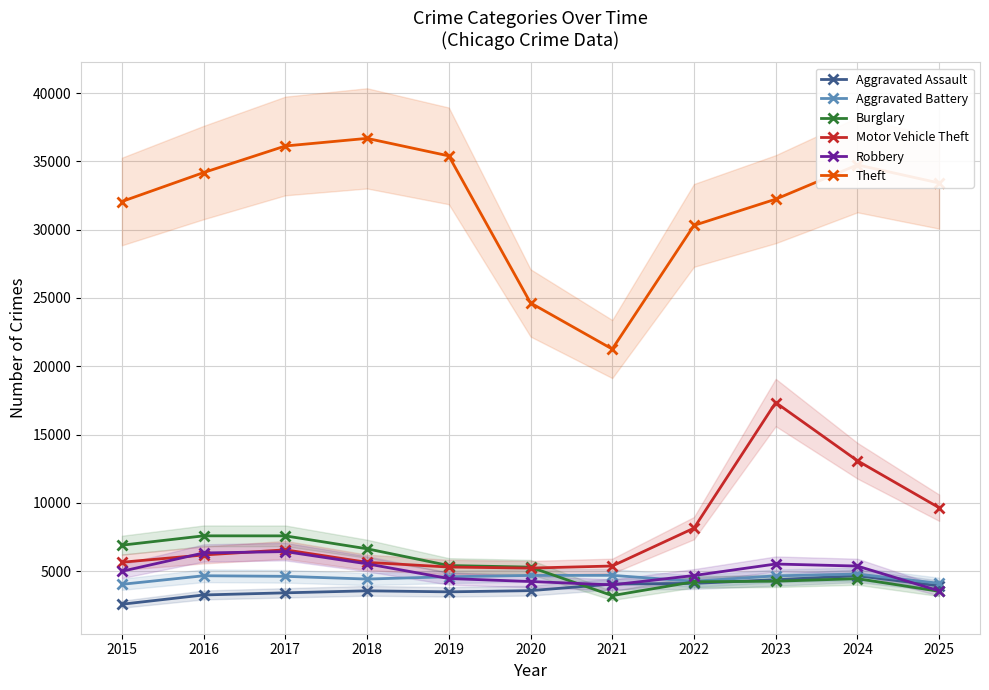

Reading left to right, list all the values displayed in this chart.

Aggravated Assault: 2578	3256	3412	3560	3484	3572	4052	4105	4371	4663	3927
Aggravated Battery: 4036	4663	4620	4421	4590	4687	4692	4259	4655	4785	4110
Burglary: 6901	7585	7582	6636	5410	5294	3209	4222	4263	4450	3526
Motor Vehicle Theft: 5651	6184	6560	5644	5300	5225	5376	8148	17344	13084	9643
Robbery: 4991	6330	6432	5536	4459	4241	3994	4681	5522	5371	3555
Theft: 32062	34181	36127	36684	35402	24637	21260	30312	32232	34743	33418